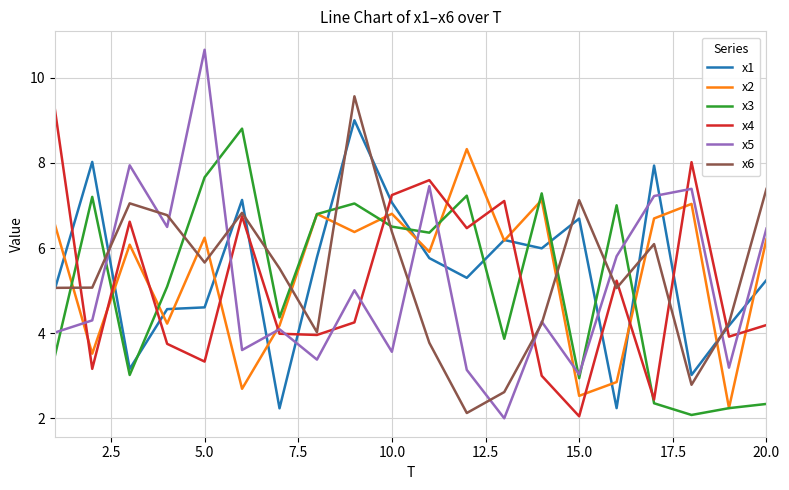

What is the maximum value shown in the chart?

10.7